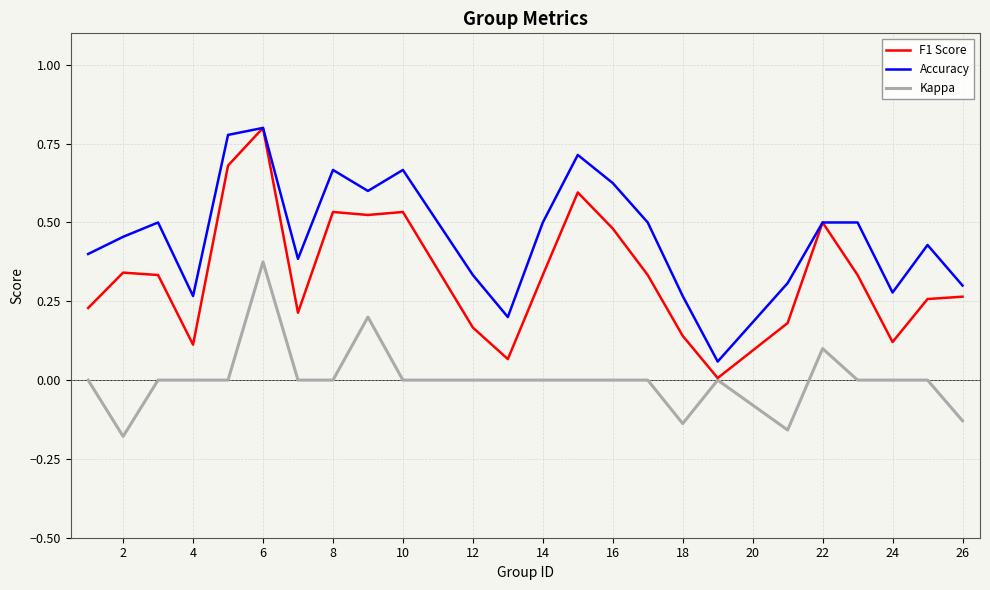

Rank the series by their average value, from lowest to highest.

Kappa, F1 Score, Accuracy